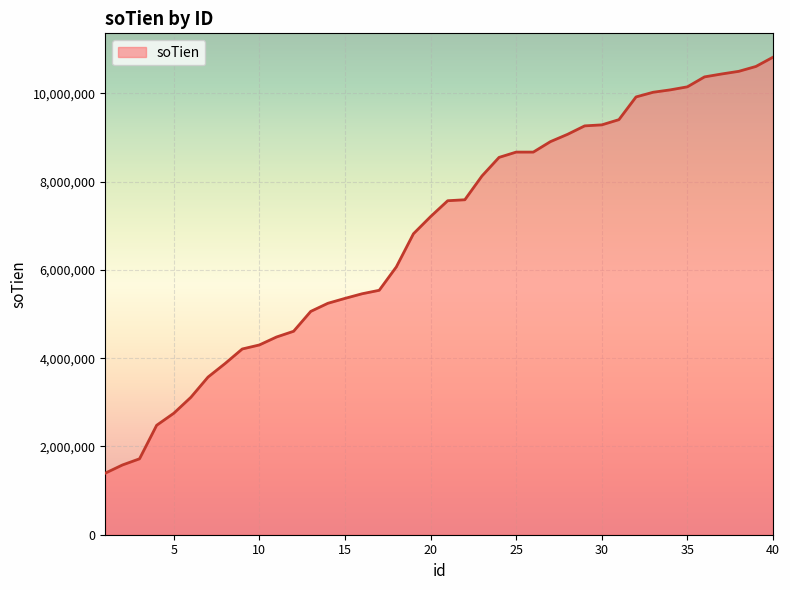

What is the difference between the maximum and minimum values?

9425000